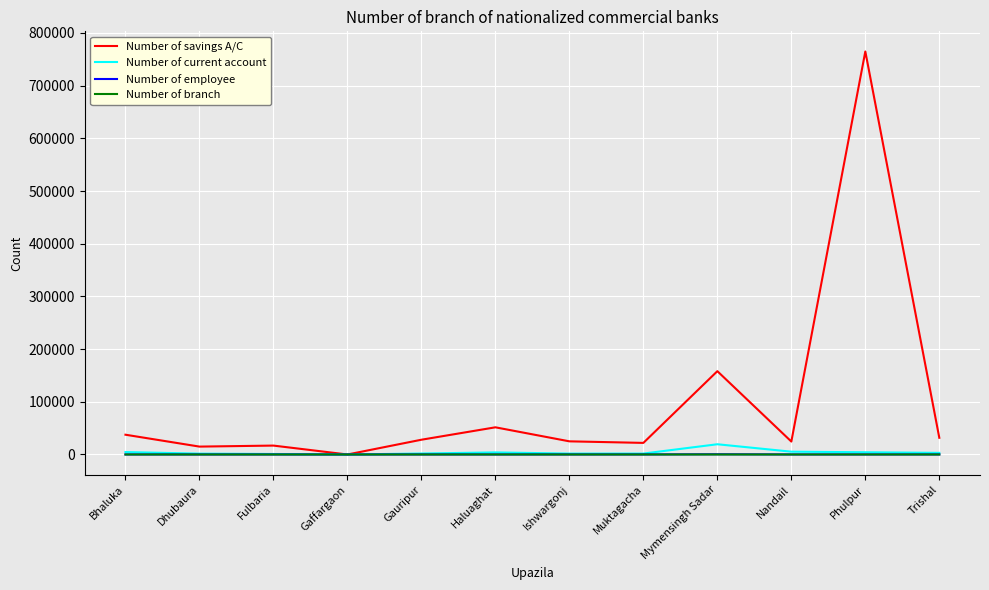

What is the sum of the Number of current account values at Mymensingh Sadar and Gaffargaon?

19442